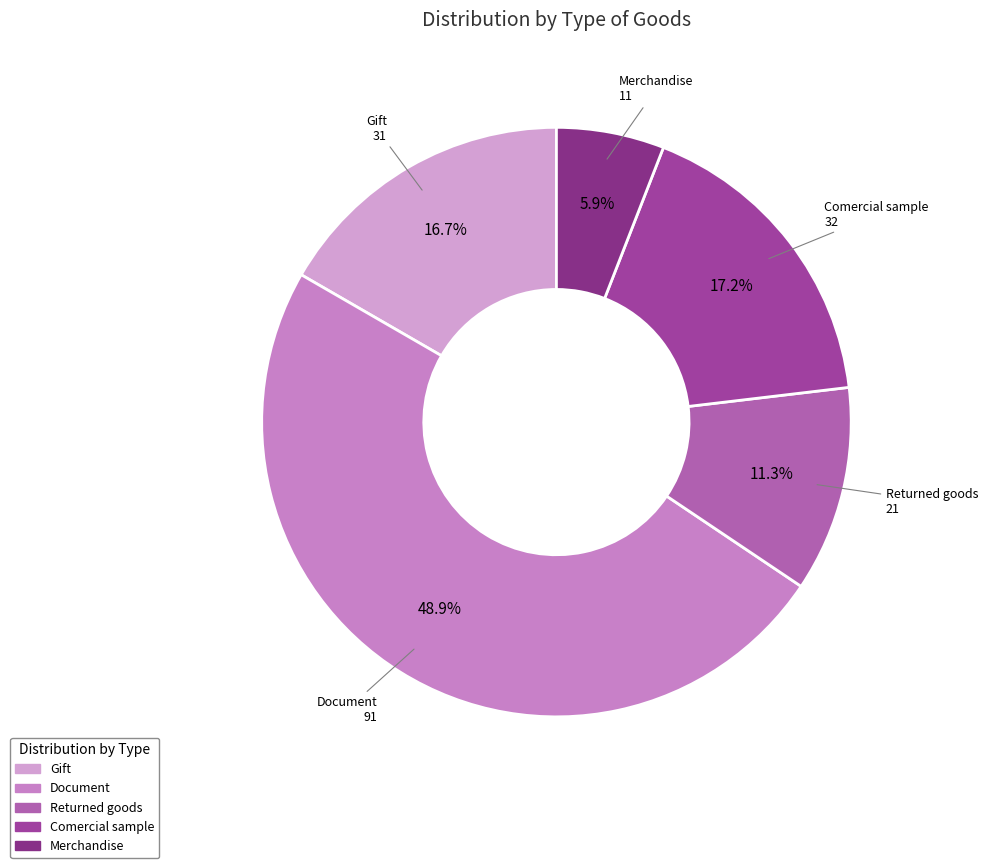

To the nearest percent, what is the average slice percentage?

20%